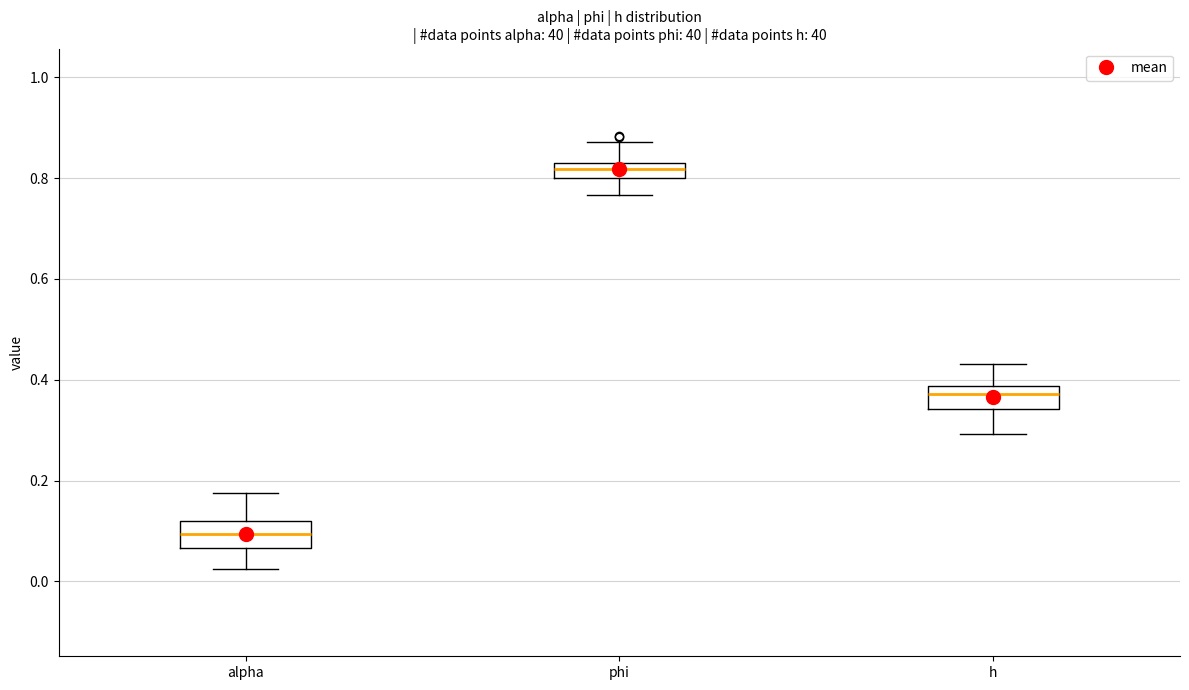

Which box has the lowest median line?

alpha